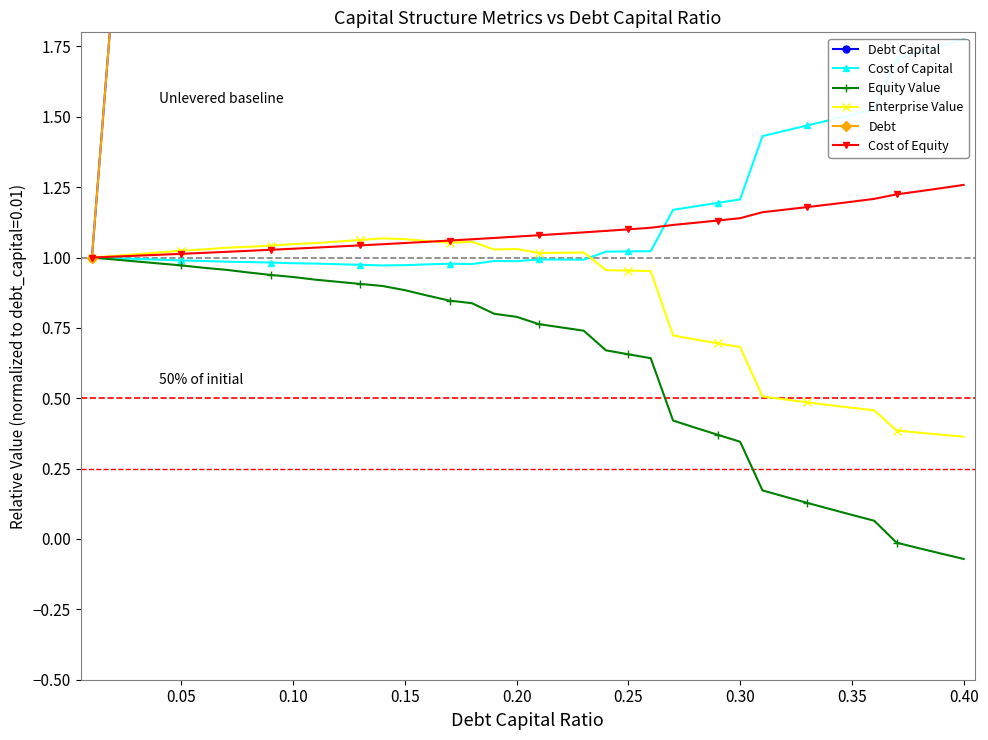

The value of Cost of Equity at 0.35 is 1.2. True or false?

True